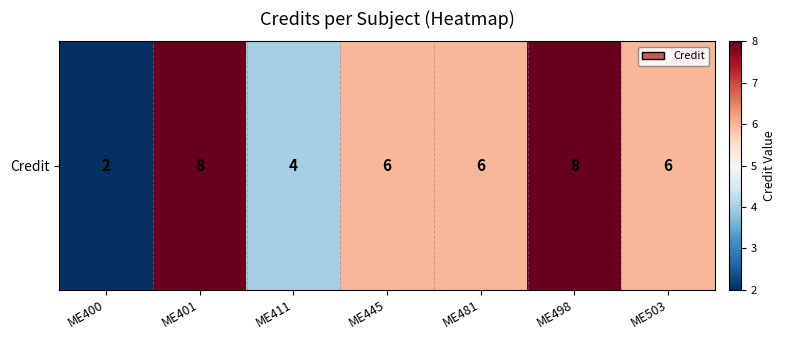

How many distinct data groups are displayed?

1